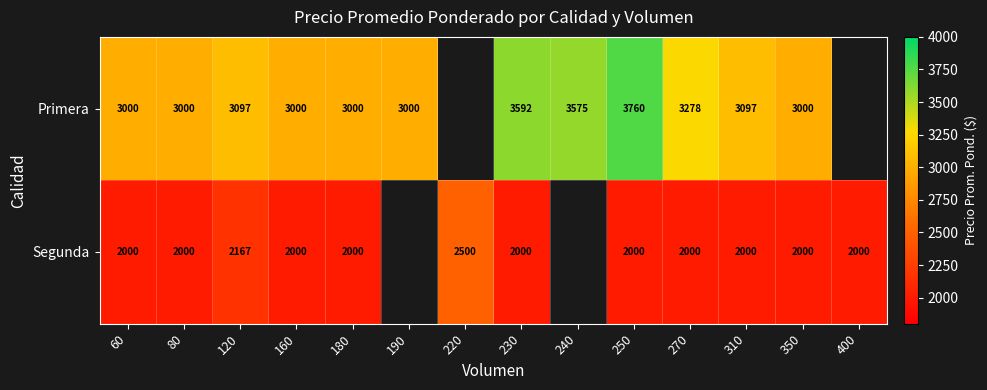

How many series are shown in this chart?

2